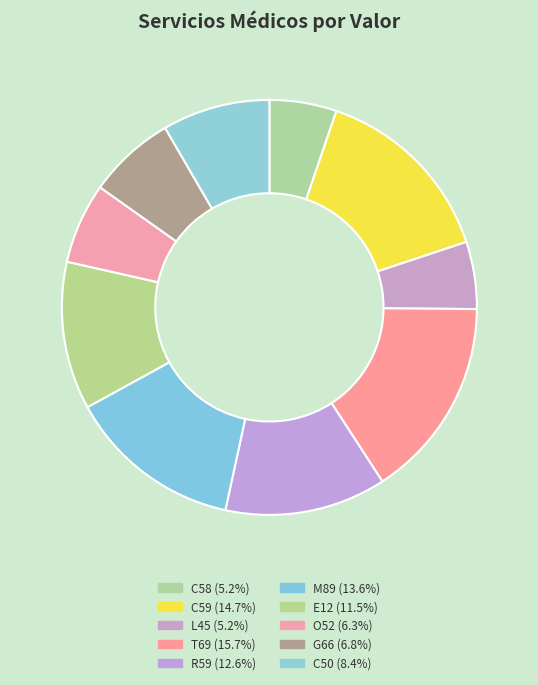

Is it true that C59 is 4% of the pie?

False